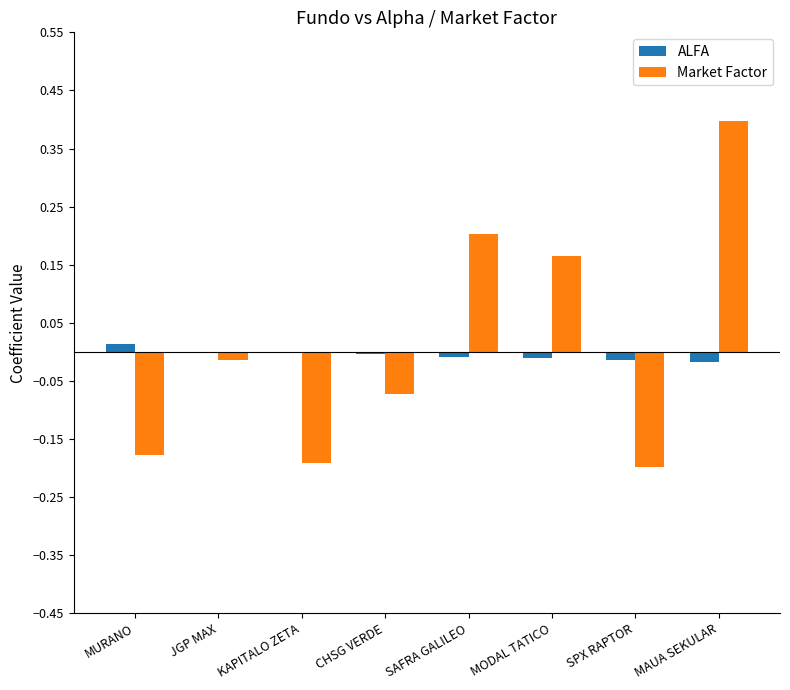

The Market Factor series shows 0.2 at SAFRA GALILEO. True or false?

True